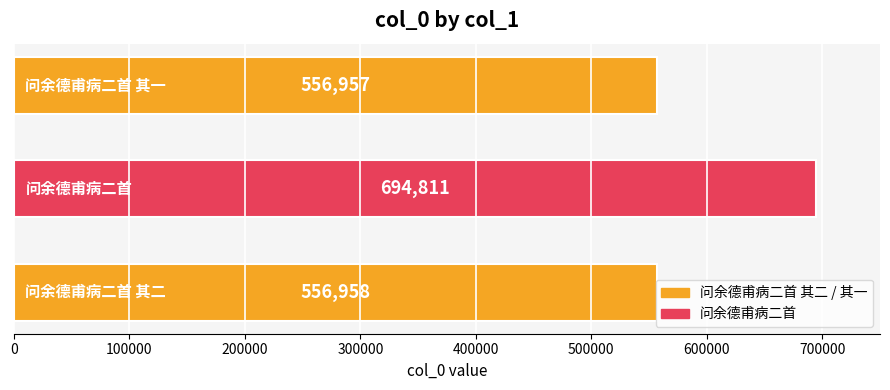

Does the chart contain any negative values?

No